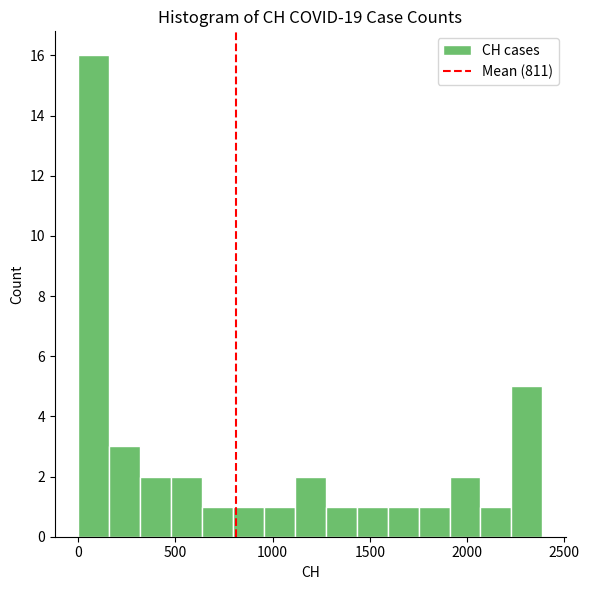

Read against the x-axis, roughly where is the centre of the tallest bar?

100